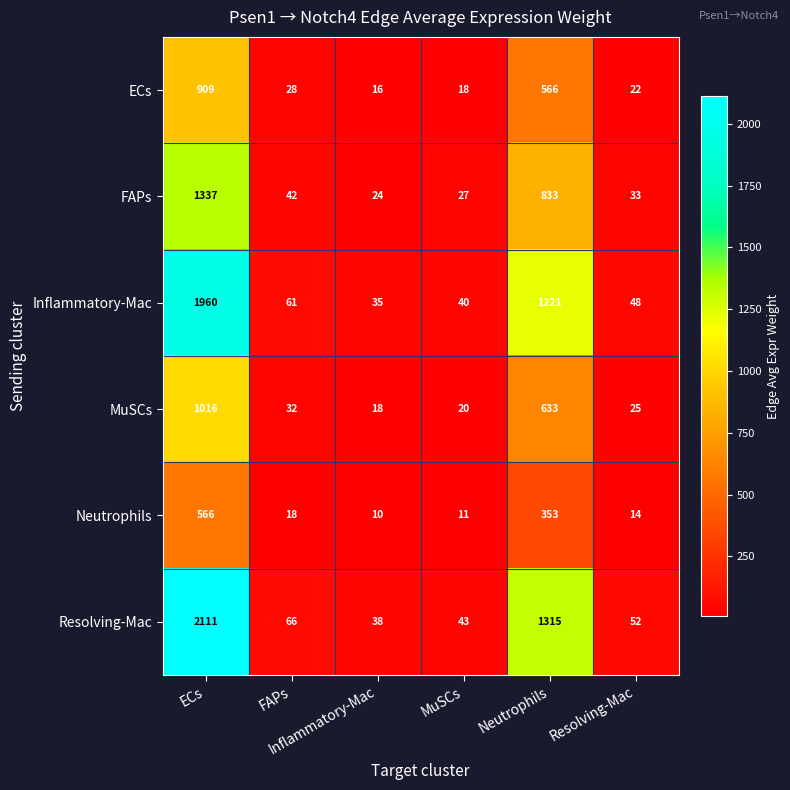

Count the number of data series in this chart.

6